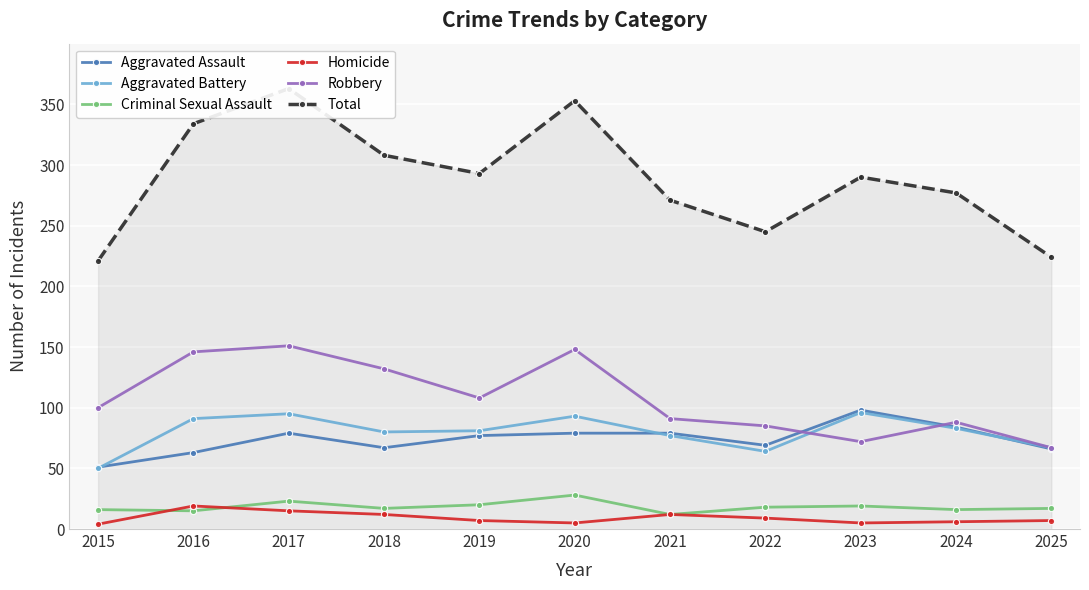

At which label does Criminal Sexual Assault reach its minimum?

2021